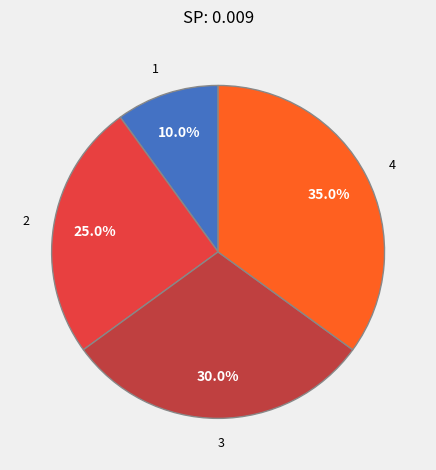

Which slice is the largest?

4